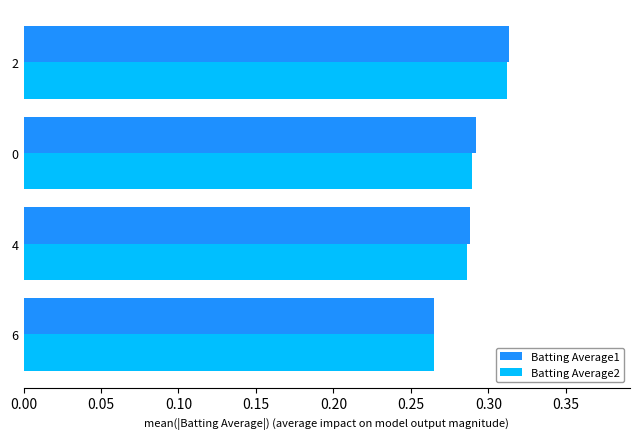

What is the sum of all Batting Average2 values?

1.2